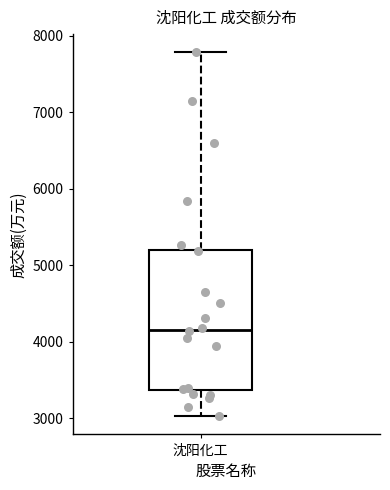

Read this box plot against the y-axis: the position of the median line, the range covered by the box, and the ends of both whiskers. The values are not printed on the chart, so give them approximately, as read against the axis.

median 4200, box 3400 to 5200, whiskers 3000 to 7800